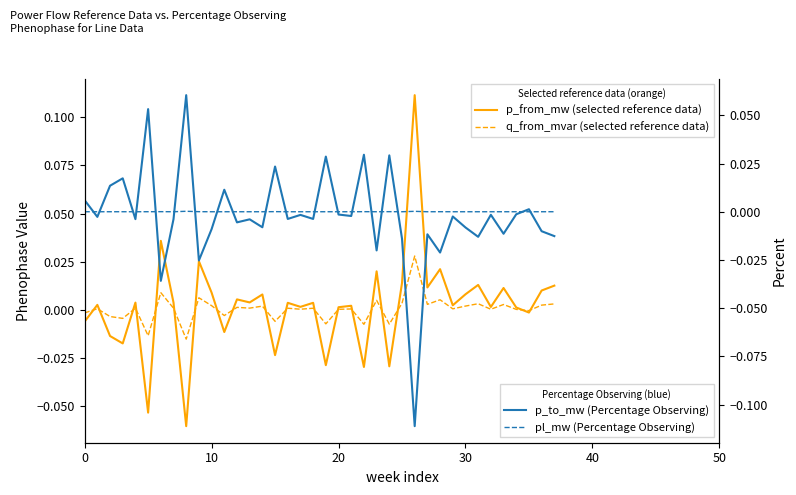

At how many categories does at least one series exceed 0?

38